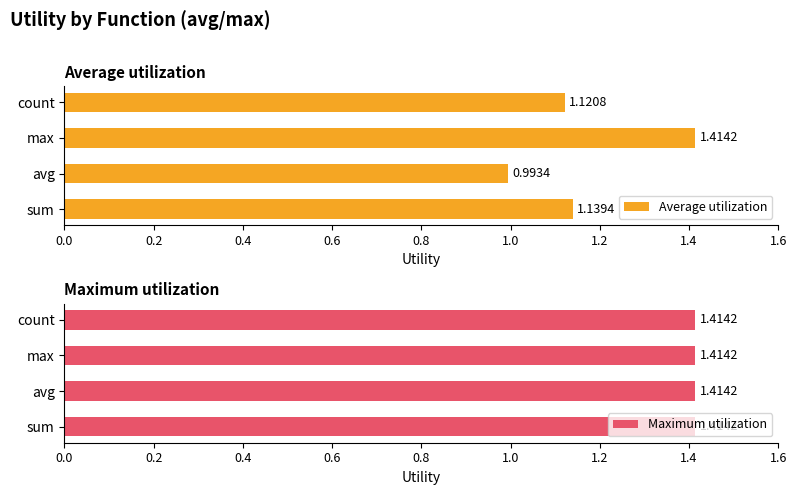

List the labels in order of Average utilization value, smallest first.

avg, count, sum, max